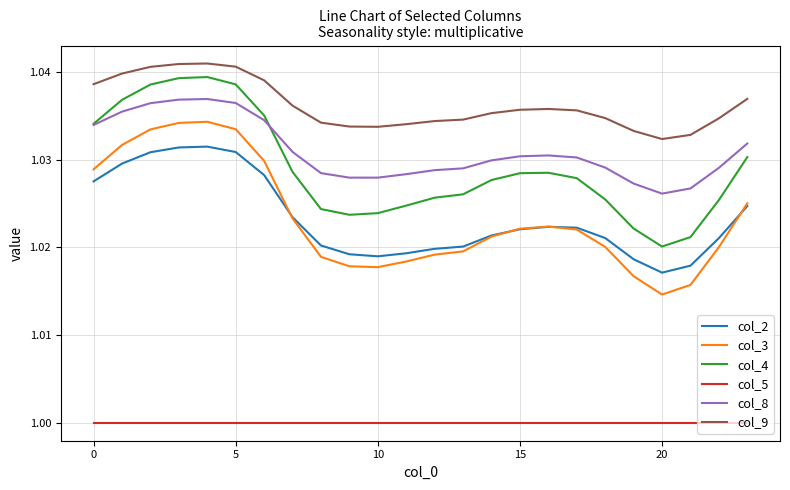

True or false: col_8 and col_3 intersect in this chart.

False